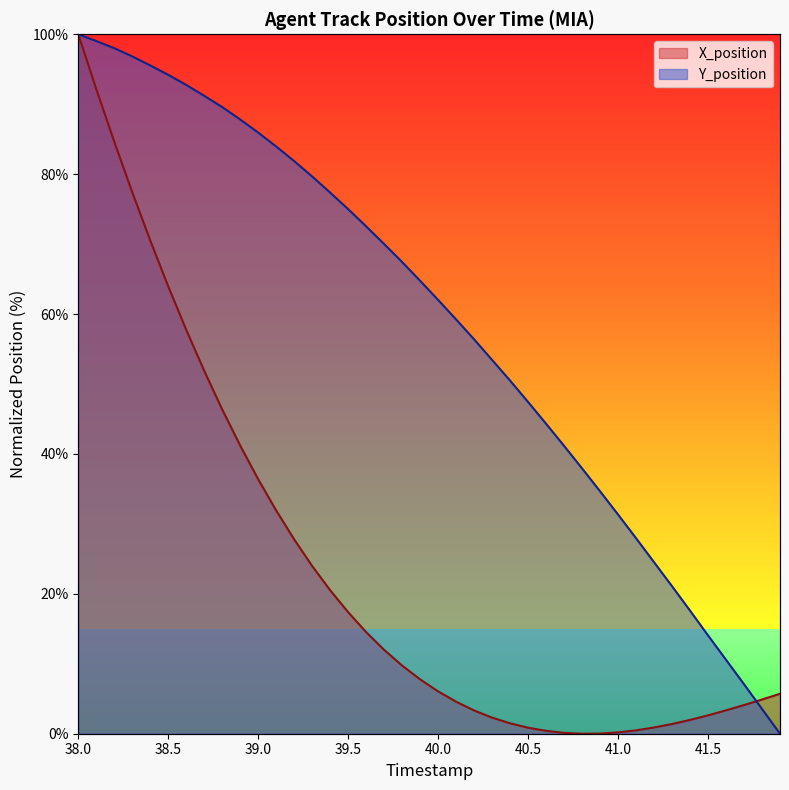

After their last crossing, which series has the higher values: Y_position or X_position?

X_position